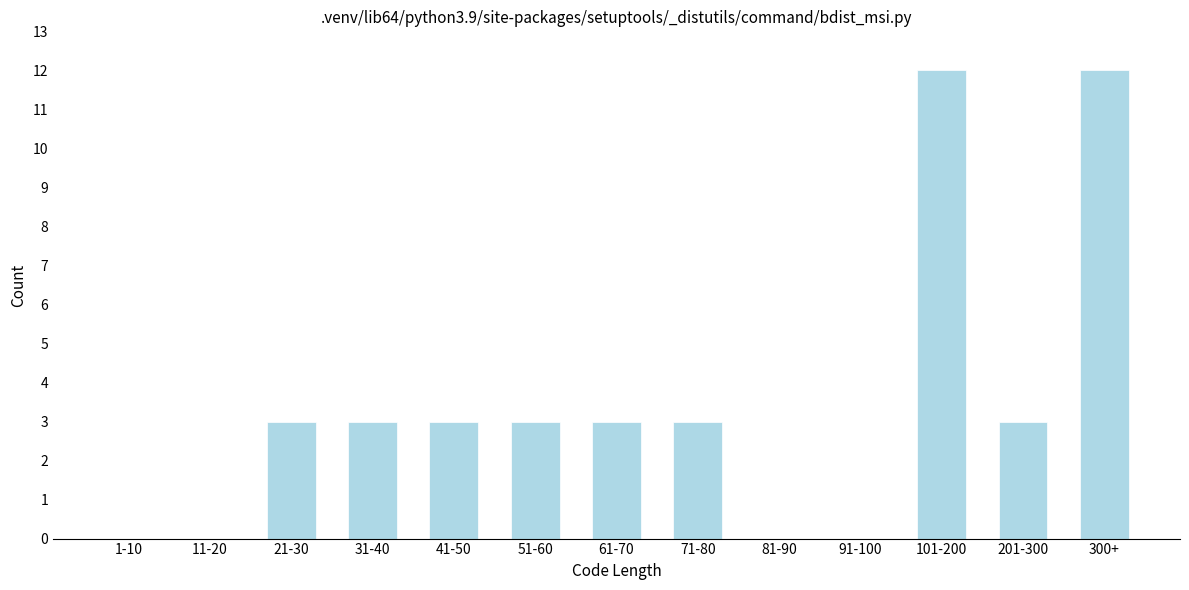

Reading right to left, transcribe all the data shown in this chart.

300+=12	201-300=3	101-200=12	91-100=0	81-90=0	71-80=3	61-70=3	51-60=3	41-50=3	31-40=3	21-30=3	11-20=0	1-10=0